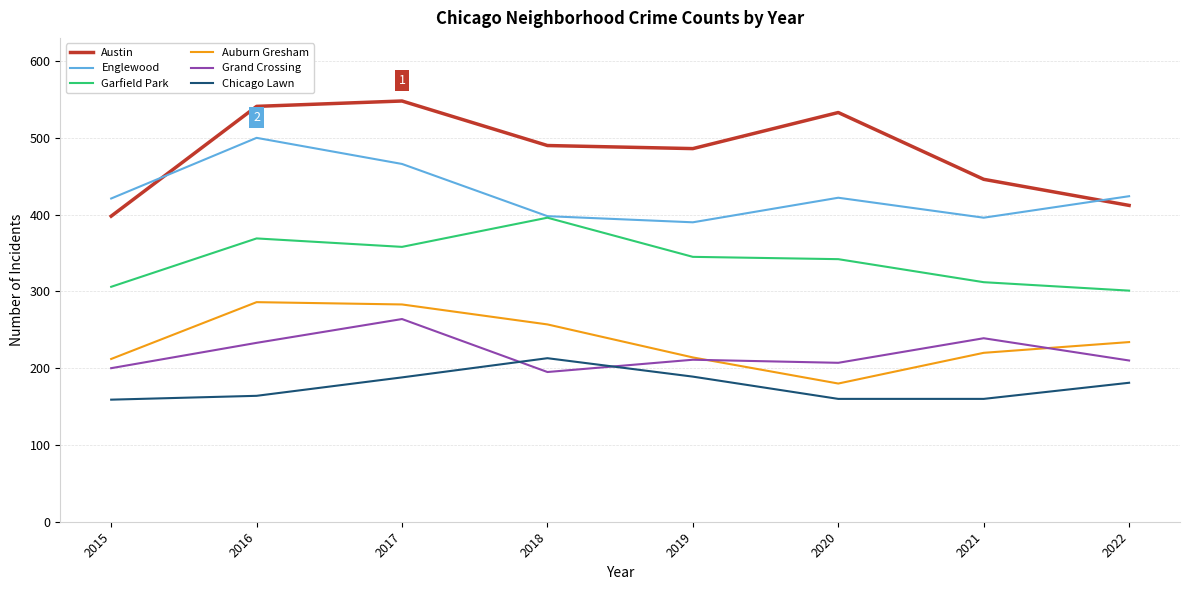

What is the difference between the Chicago Lawn values at 2018 and 2019?

24